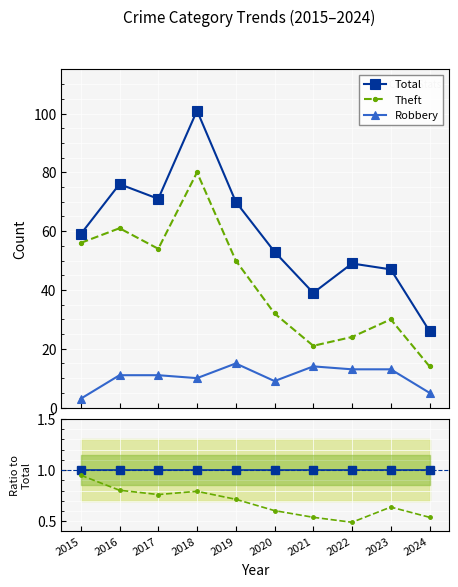

Reading right to left, what are all the values shown in this chart?

Total: 1.0	1.0	1.0	1.0	1.0	1.0	1.0	1.0	1.0	1.0
Theft: 0.5	0.6	0.5	0.5	0.6	0.7	0.8	0.8	0.8	0.9
Robbery: 0.2	0.3	0.3	0.4	0.2	0.2	0.1	0.2	0.1	0.1